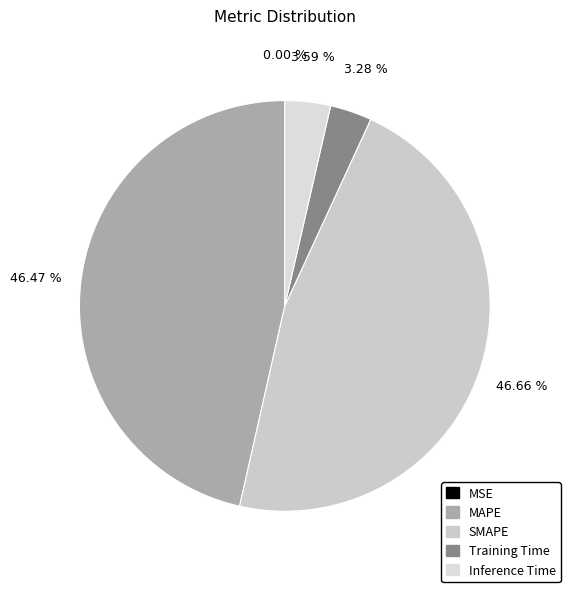

Which has a higher value, Inference Time or MAPE?

MAPE